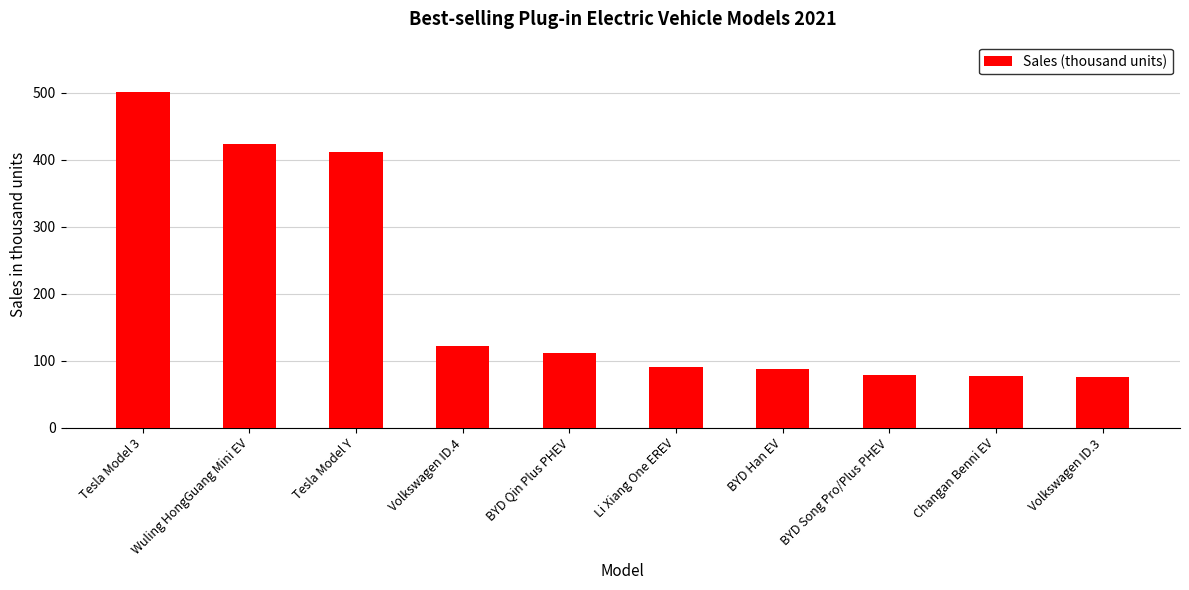

What is the difference between the values at Li Xiang One EREV and Tesla Model 3?

410